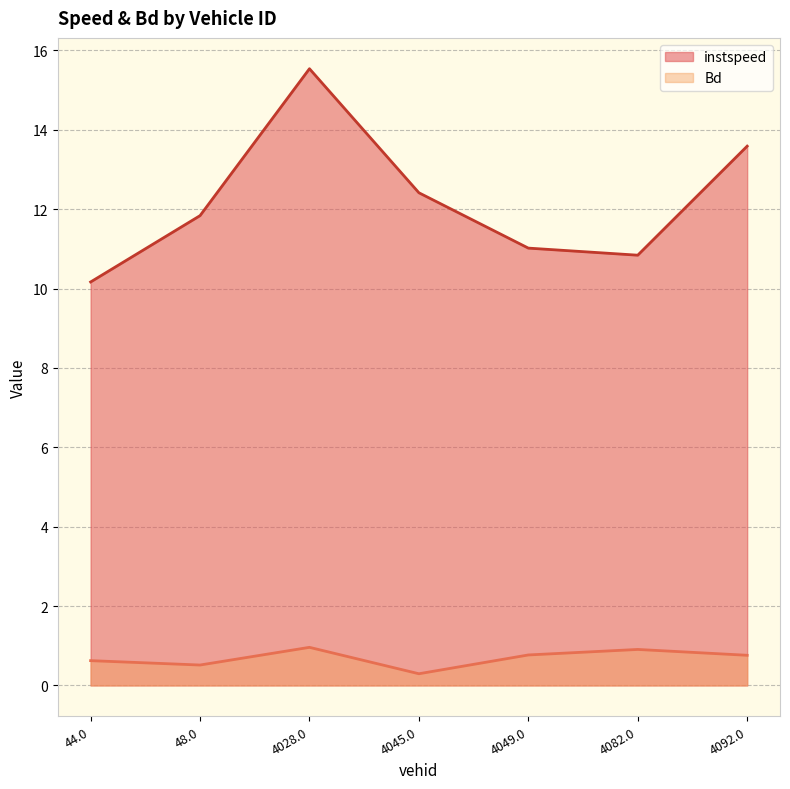

At which category is the sum across all series the highest?

4028.0